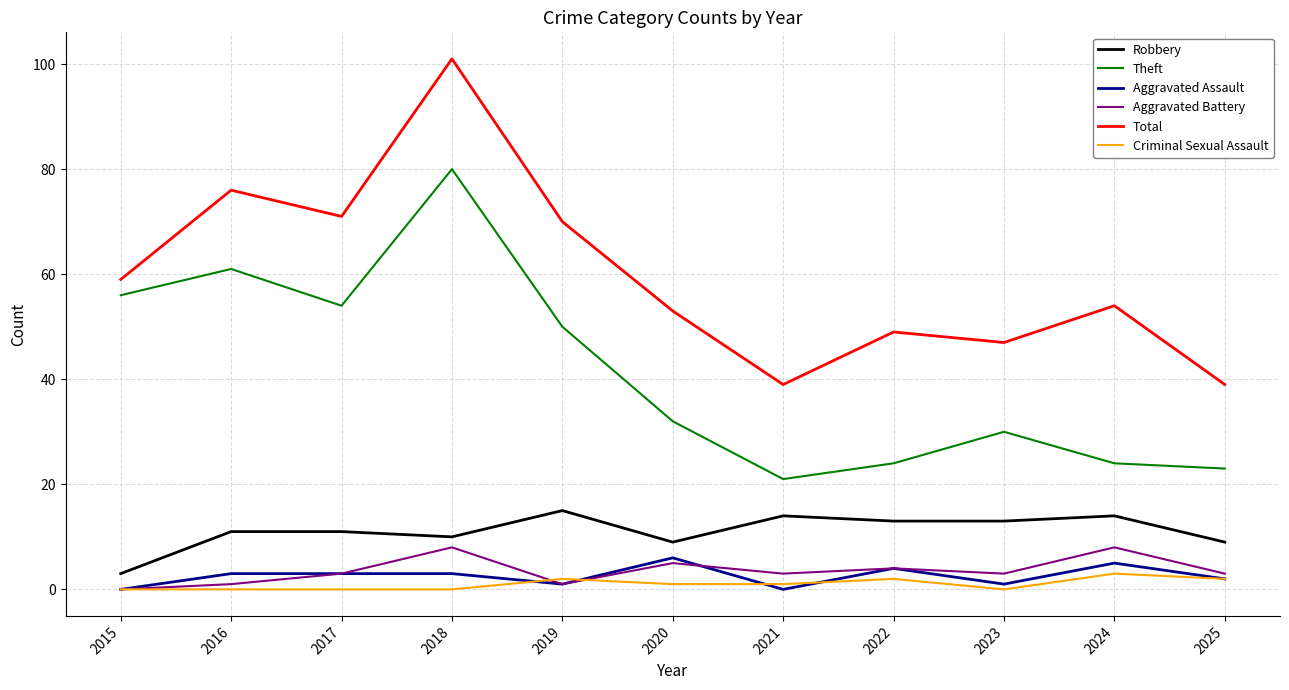

True or false: Total has more than 2 points higher than both neighbors.

True